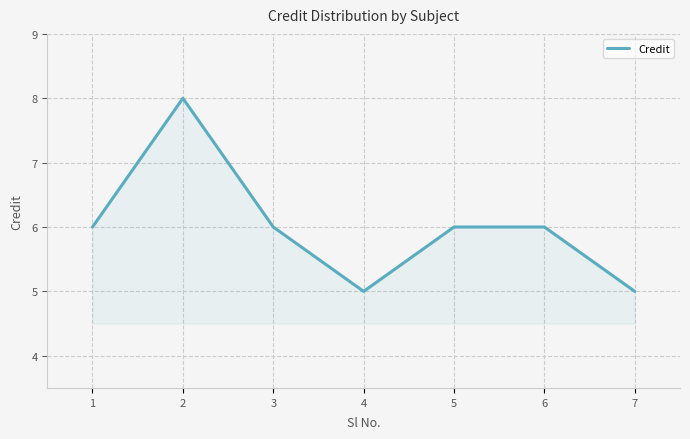

Reading left to right, transcribe all the data shown in this chart.

1=6	2=8	3=6	4=5	5=6	6=6	7=5